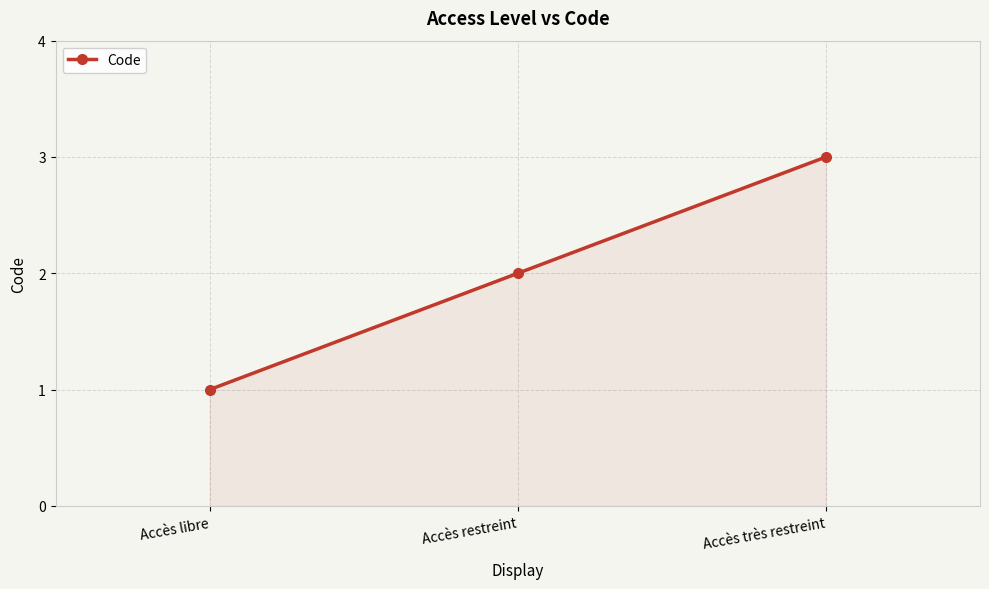

What is the minimum value shown in the chart?

1